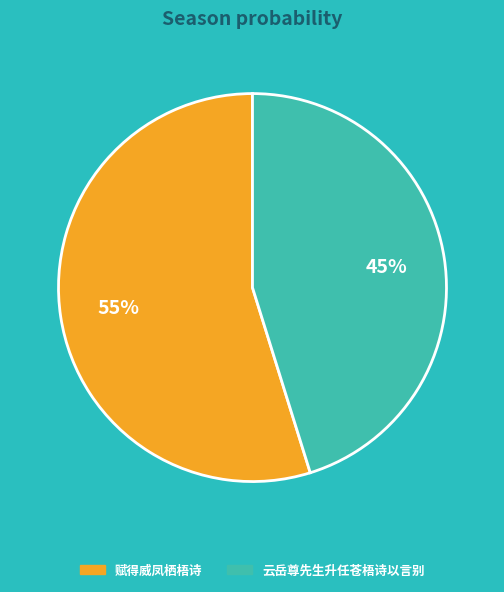

Is there any slice that represents more than half of the pie?

Yes